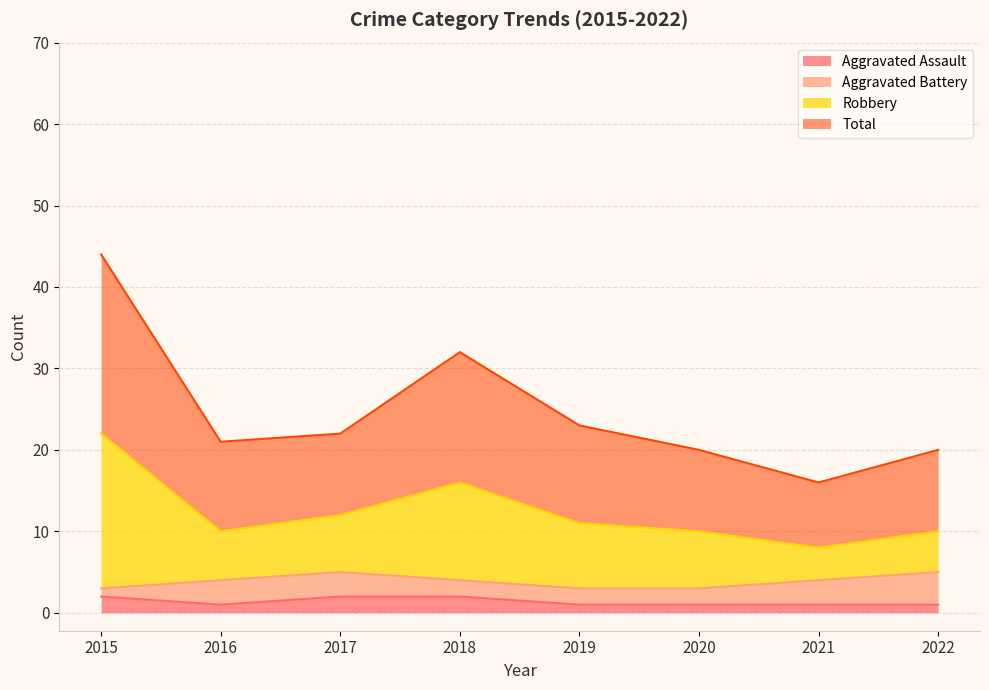

True or false: Aggravated Assault has a value of 2 at 2018.

True